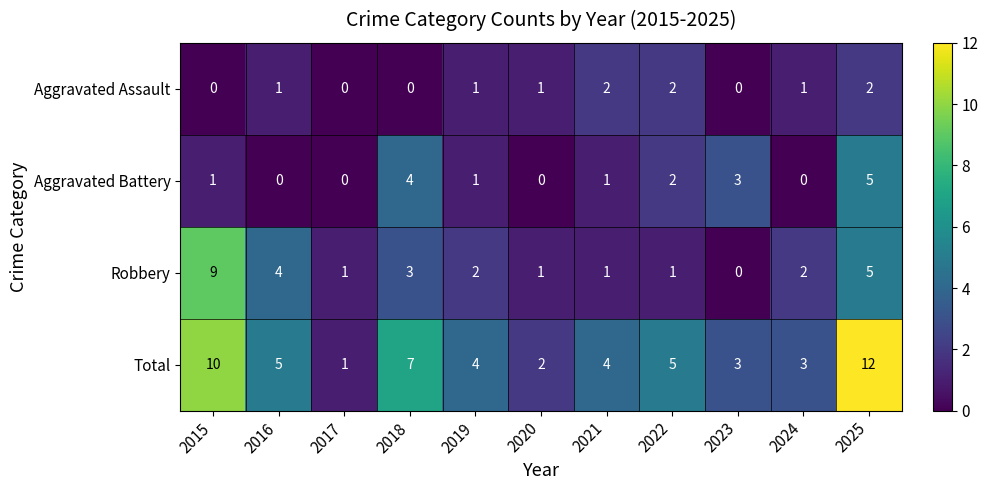

List the series in order of their peak value, highest first.

Total, Robbery, Aggravated Battery, Aggravated Assault